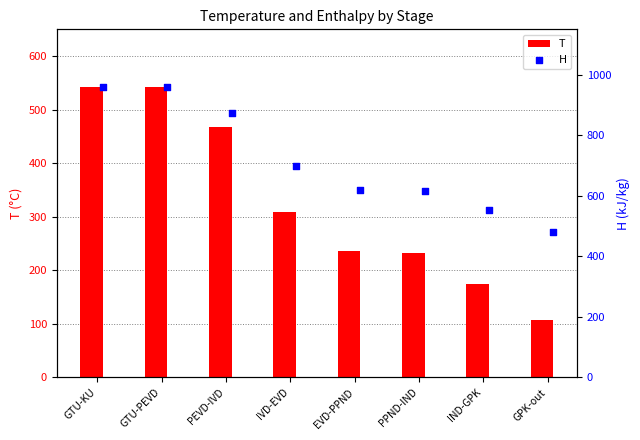

Which series has the largest Y range (max minus min)?

H